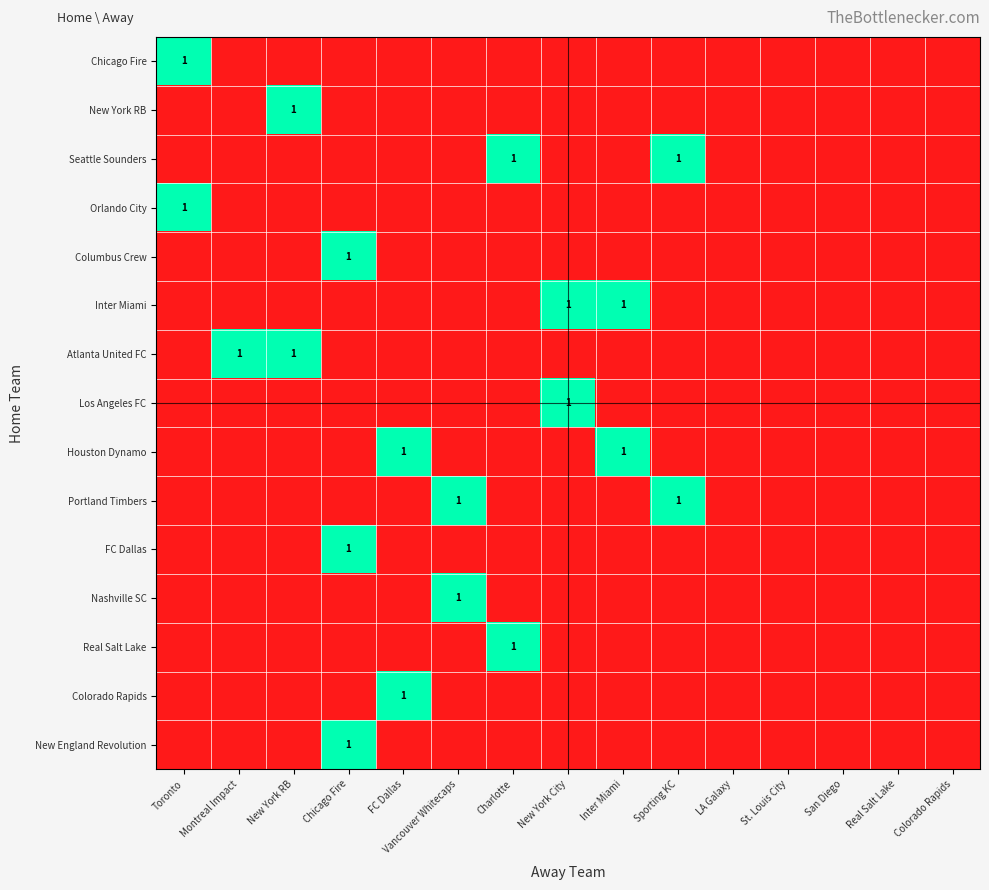

The Atlanta United FC series shows 1 at New York RB. True or false?

True